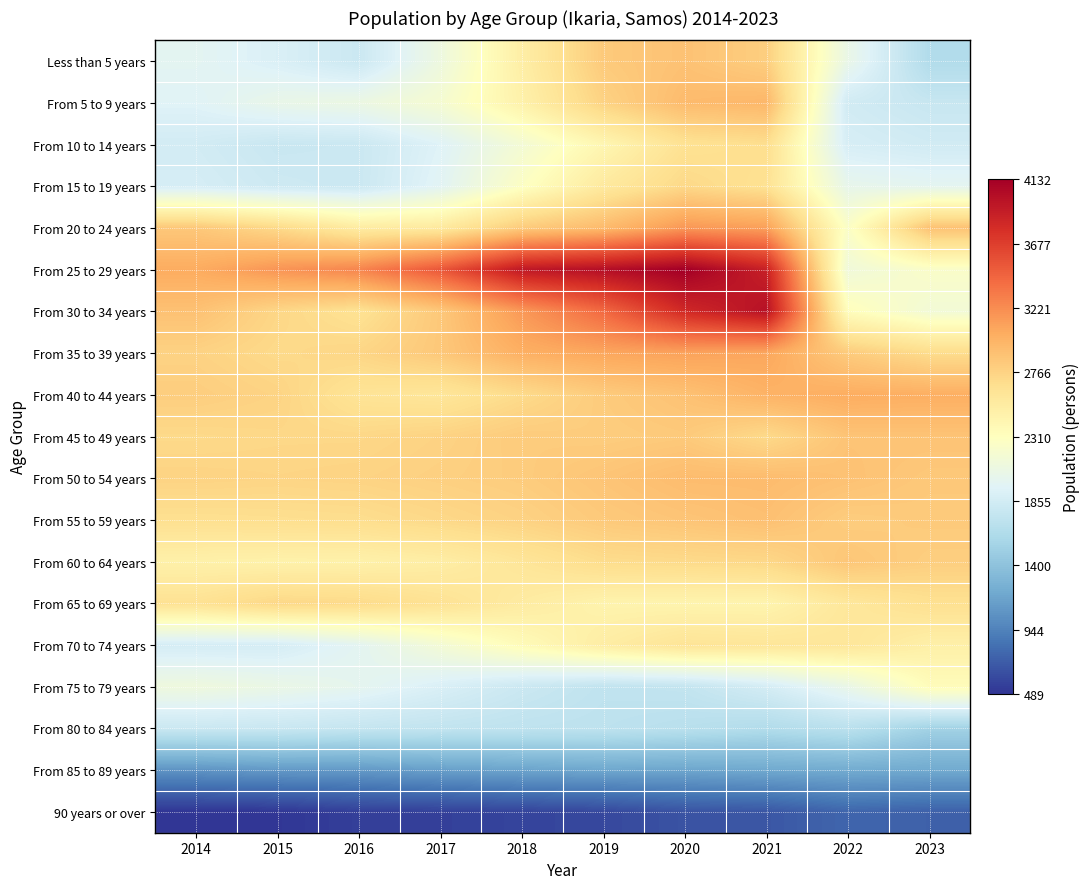

Between 2020 and 2023, which series saw the biggest shift?

From 25 to 29 years